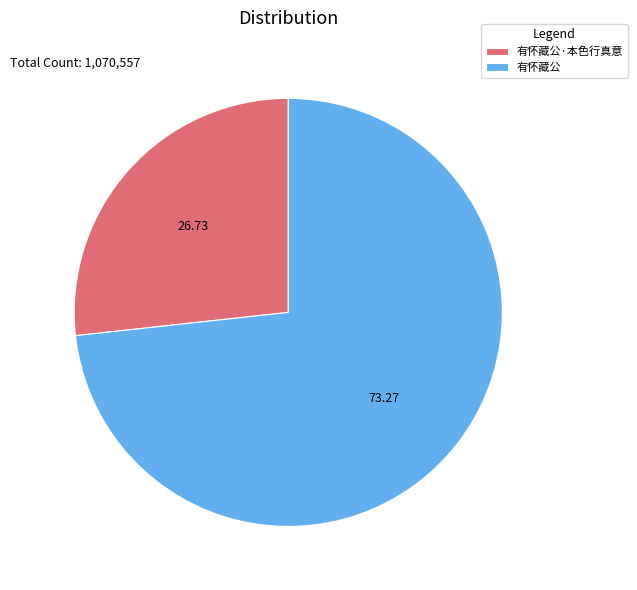

What is the largest slice in the pie chart?

有怀藏公